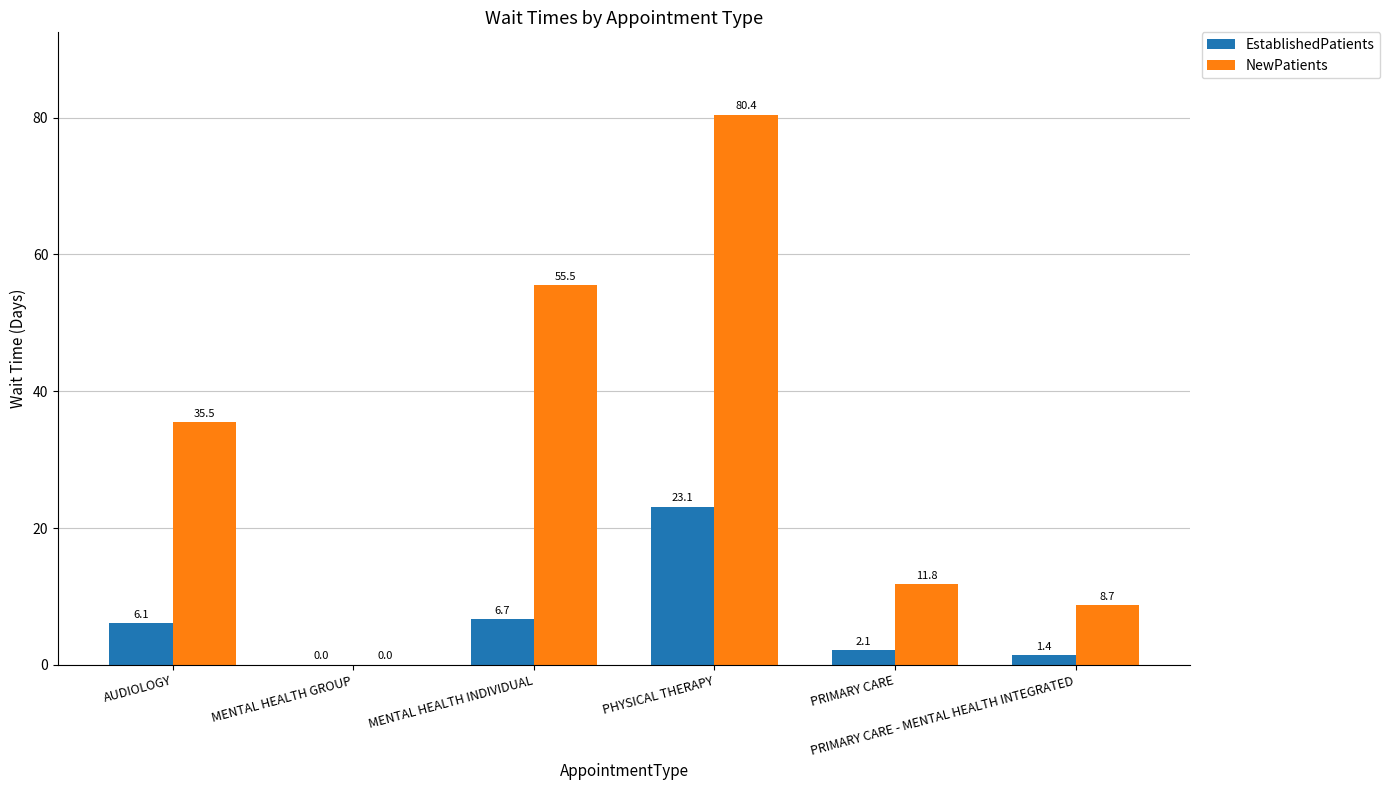

What is the highest value of the EstablishedPatients series?

23.1